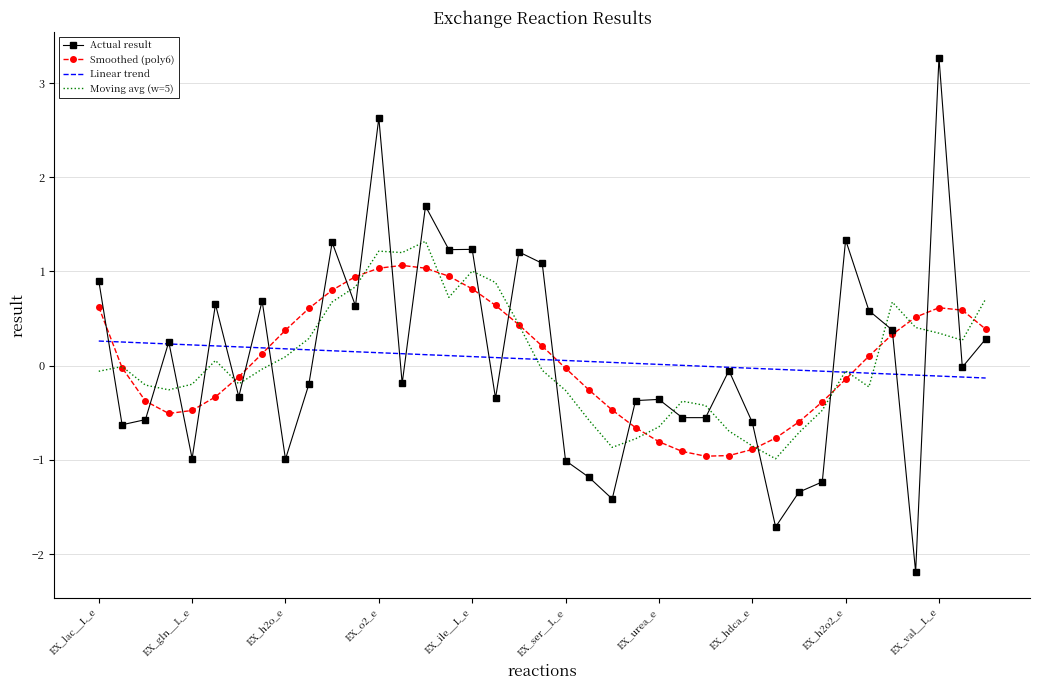

How many times do Smoothed (poly6) and Linear trend cross each other?

4